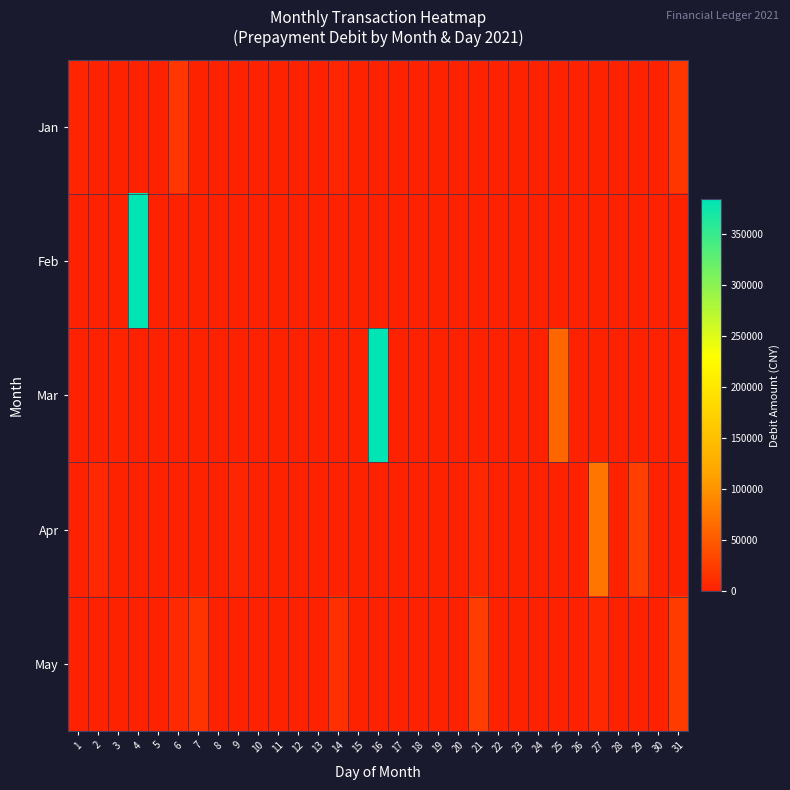

Reading left to right, list all the values displayed in this chart.

Jan: 1=3456.0	2=0.0	3=0.0	4=0.0	5=0.0	6=18450.0	7=0.0	8=0.0	9=0.0	10=0.0	11=0.0	12=0.0	13=0.0	14=3456.0	15=0.0	16=0.0	17=0.0	18=0.0	19=0.0	20=0.0	21=0.0	22=0.0	23=0.0	24=0.0	25=0.0	26=0.0	27=0.0	28=0.0	29=0.0	30=0.0	31=18450.0
Feb: 1=0.0	2=0.0	3=0.0	4=383668.6	5=0.0	6=0.0	7=0.0	8=0.0	9=0.0	10=0.0	11=0.0	12=0.0	13=0.0	14=0.0	15=0.0	16=0.0	17=0.0	18=0.0	19=0.0	20=0.0	21=0.0	22=0.0	23=0.0	24=0.0	25=0.0	26=0.0	27=0.0	28=0.0	29=0.0	30=0.0	31=0.0
Mar: 1=0.0	2=0.0	3=2860.0	4=0.0	5=0.0	6=0.0	7=0.0	8=0.0	9=0.0	10=0.0	11=0.0	12=0.0	13=0.0	14=0.0	15=0.0	16=383668.6	17=300.0	18=0.0	19=0.0	20=0.0	21=0.0	22=0.0	23=0.0	24=0.0	25=60627.0	26=0.0	27=0.0	28=0.0	29=0.0	30=0.0	31=0.0
Apr: 1=0.0	2=6600.0	3=0.0	4=0.0	5=0.0	6=0.0	7=0.0	8=0.0	9=4200.0	10=0.0	11=0.0	12=0.0	13=0.0	14=0.0	15=0.0	16=0.0	17=0.0	18=0.0	19=0.0	20=0.0	21=5928.0	22=0.0	23=0.0	24=0.0	25=0.0	26=0.0	27=74353.0	28=300.0	29=25726.0	30=0.0	31=0.0
May: 1=0.0	2=0.0	3=0.0	4=0.0	5=0.0	6=8728.0	7=16350.0	8=0.0	9=0.0	10=0.0	11=0.0	12=0.0	13=0.0	14=13120.0	15=0.0	16=0.0	17=0.0	18=0.0	19=0.0	20=0.0	21=24763.4	22=0.0	23=0.0	24=0.0	25=902.5	26=0.0	27=6500.0	28=0.0	29=0.0	30=0.0	31=22570.0